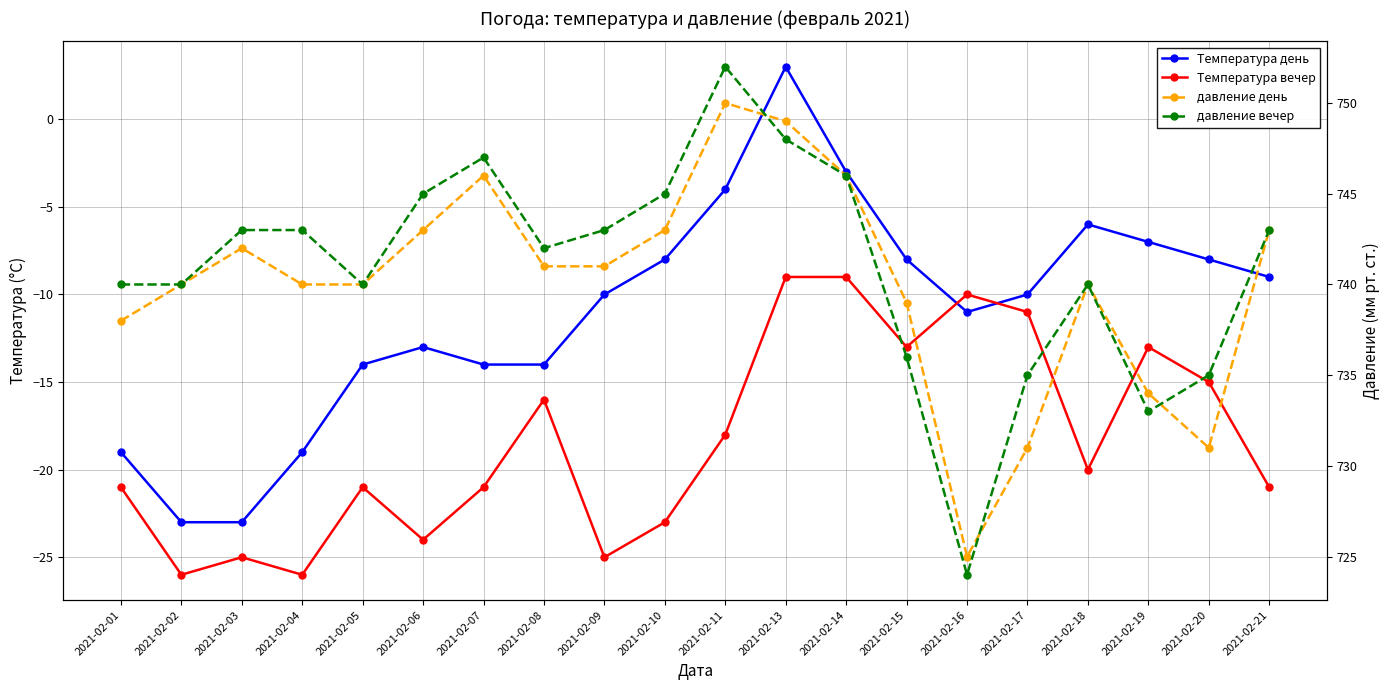

How many intersections are there between давление день and давление вечер?

3